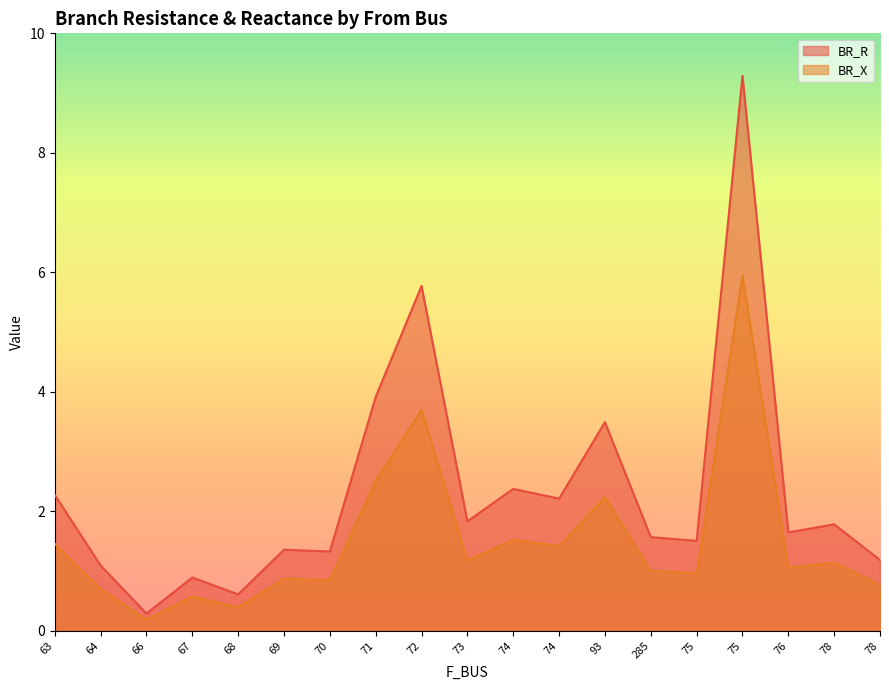

What is the greatest value displayed?

9.3